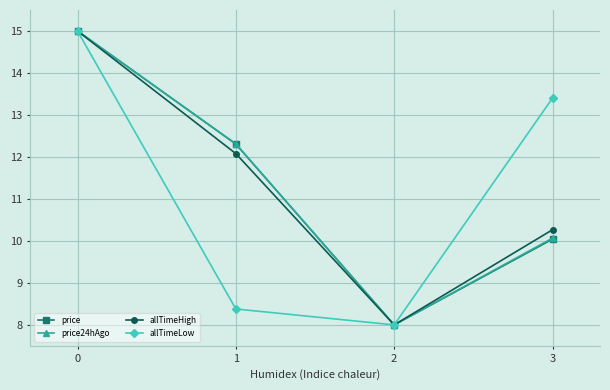

Reading left to right, extract all data points from this chart.

price: 0=15.0	1=12.3	2=8.0	3=10.0
price24hAgo: 0=15.0	1=12.3	2=8.0	3=10.1
allTimeHigh: 0=15.0	1=12.1	2=8.0	3=10.3
allTimeLow: 0=15.0	1=8.4	2=8.0	3=13.4